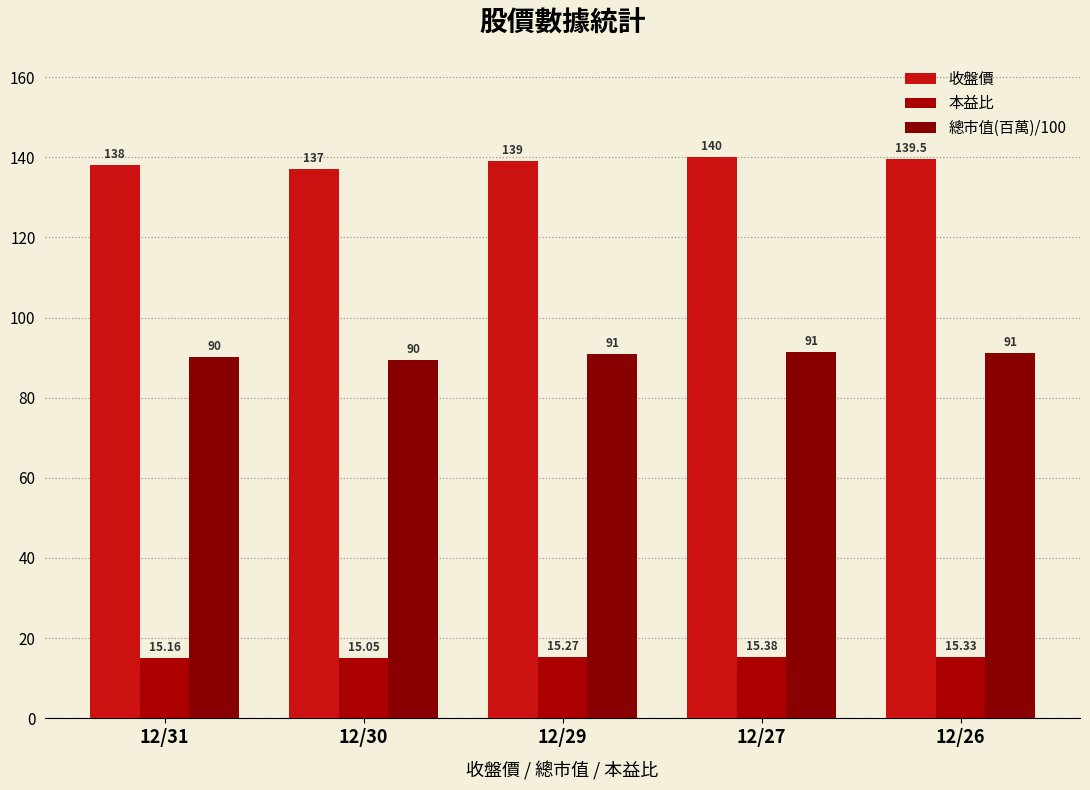

Is it true that 本益比 equals 20.2 at 12/31?

False